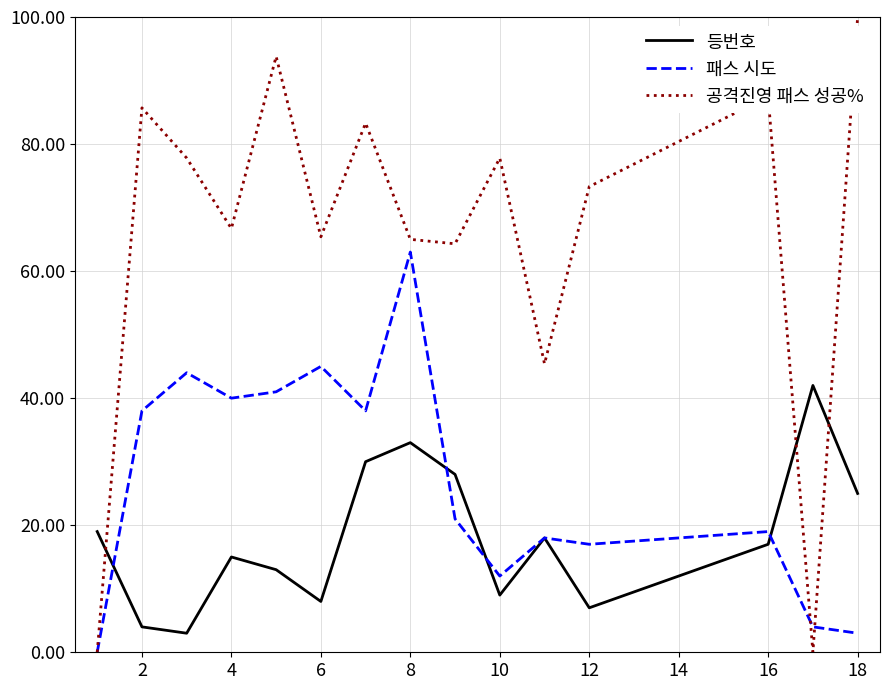

Which series has the largest total across all categories?

공격진영 패스 성공%